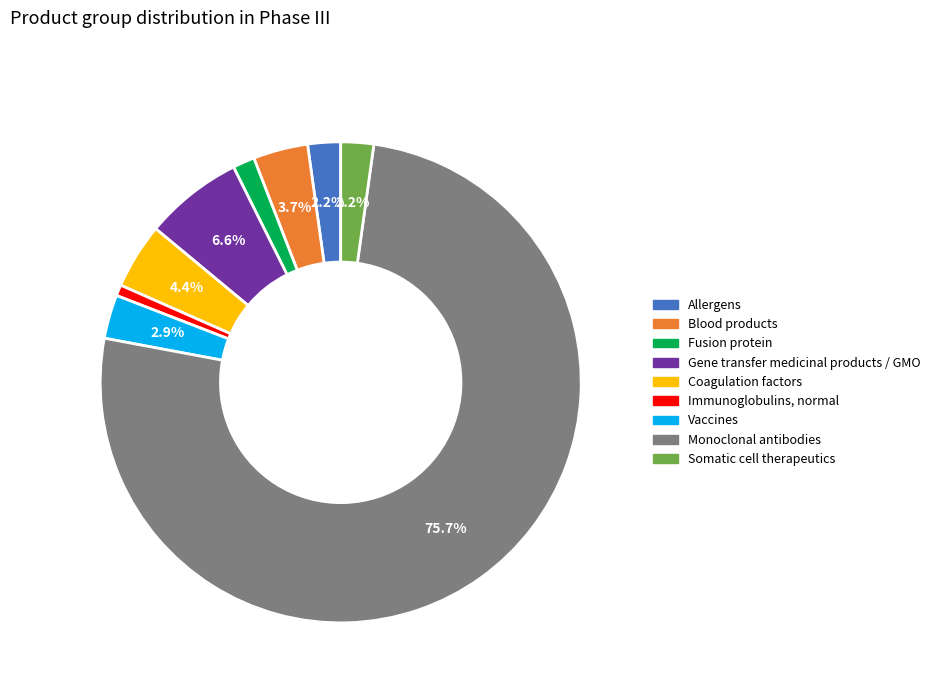

Is it true that Vaccines is 3% of the pie?

True